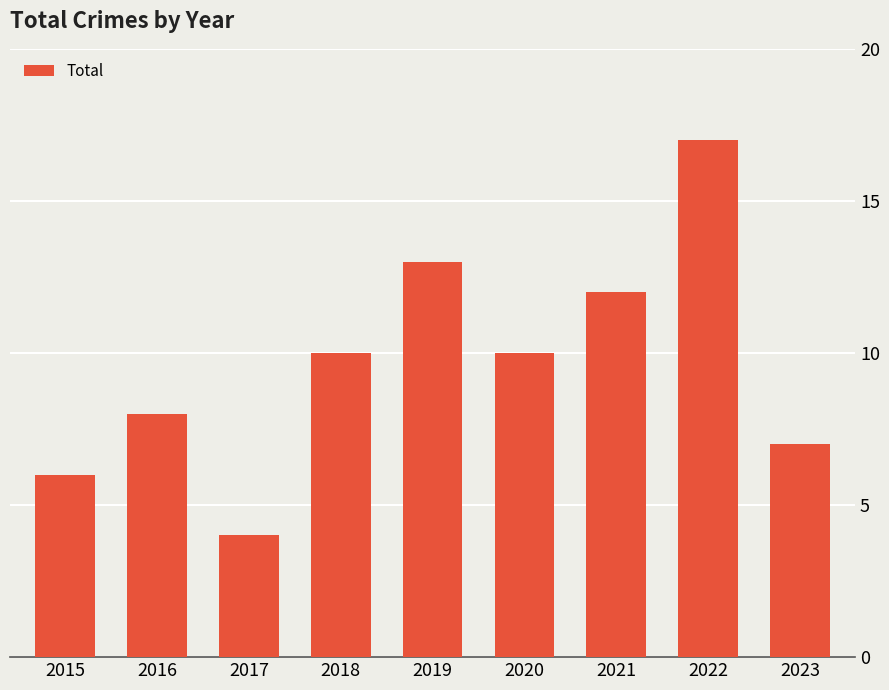

Does the chart contain any negative values?

No